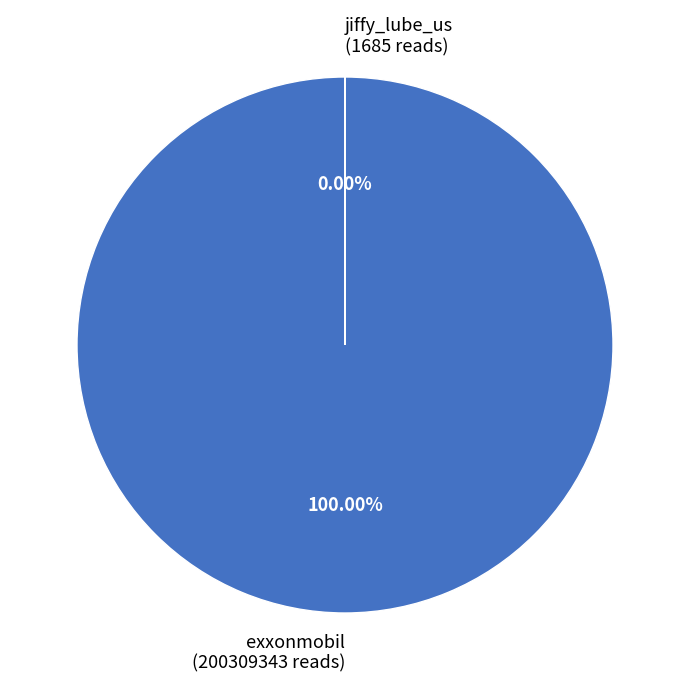

The jiffy_lube_us slice represents 0% of the pie. True or false?

True